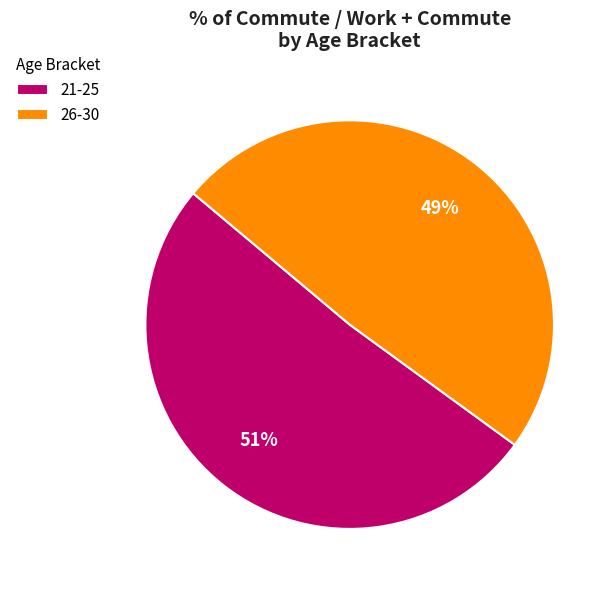

Do 21-25 and 26-30 together represent more than half of the pie?

Yes